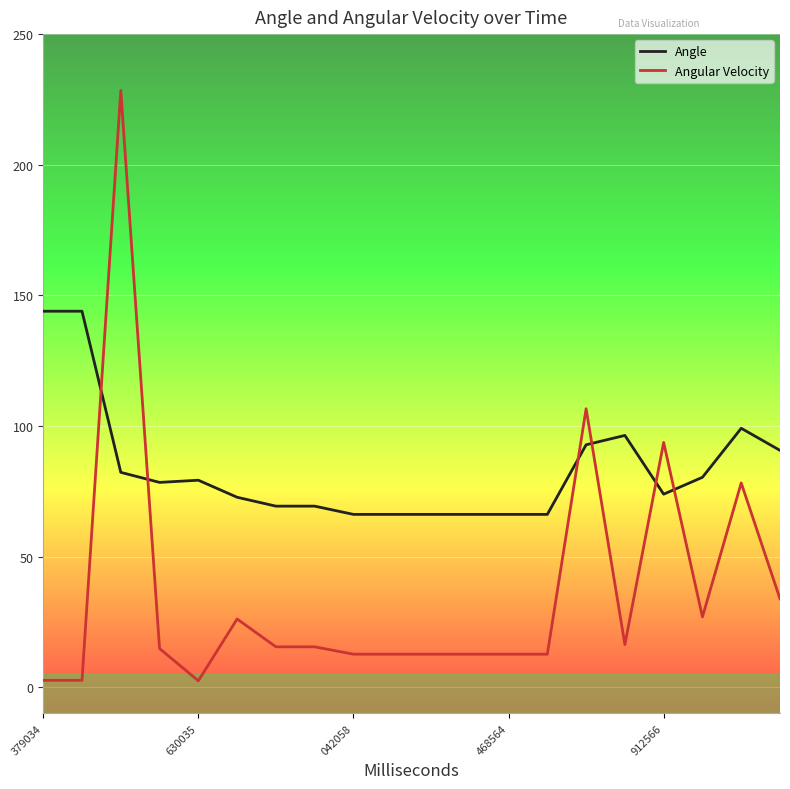

Which series has the largest range (max minus min)?

Angular Velocity